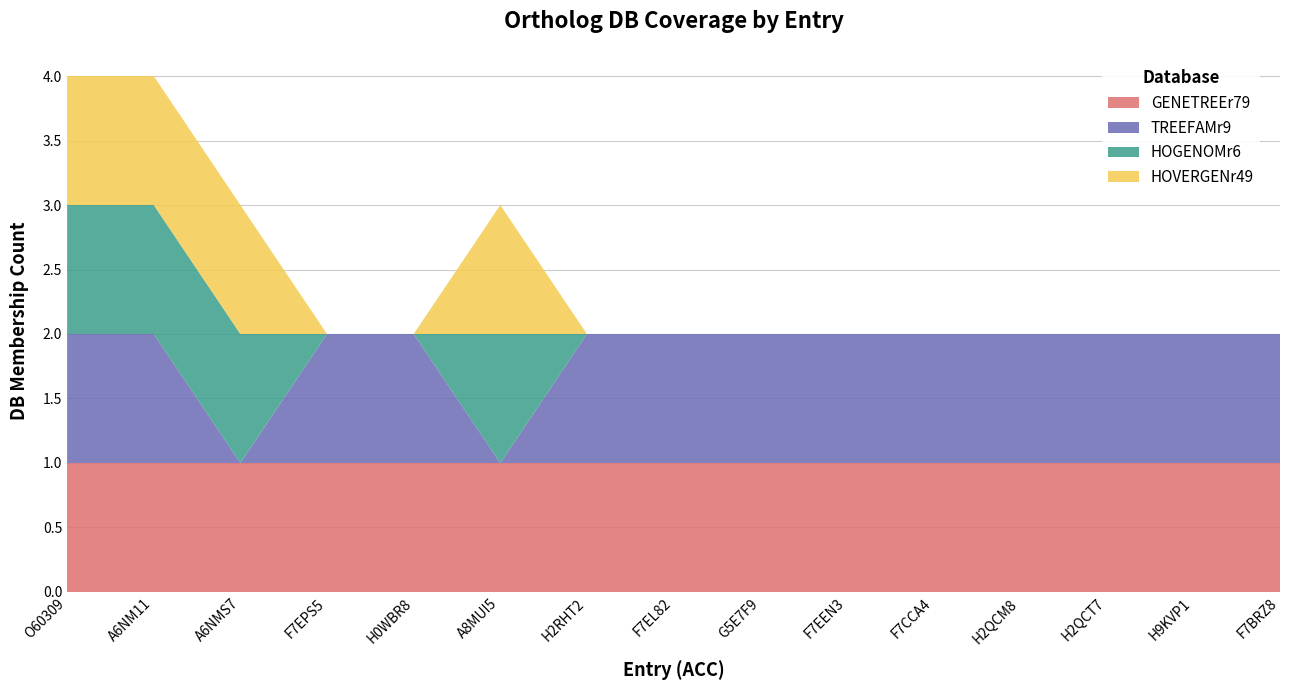

Reading right to left, list all the values displayed in this chart.

GENETREEr79: 1	1	1	1	1	1	1	1	1	1	1	1	1	1	1
TREEFAMr9: 1	1	1	1	1	1	1	1	1	0	1	1	0	1	1
HOGENOMr6: 0	0	0	0	0	0	0	0	0	1	0	0	1	1	1
HOVERGENr49: 0	0	0	0	0	0	0	0	0	1	0	0	1	1	1